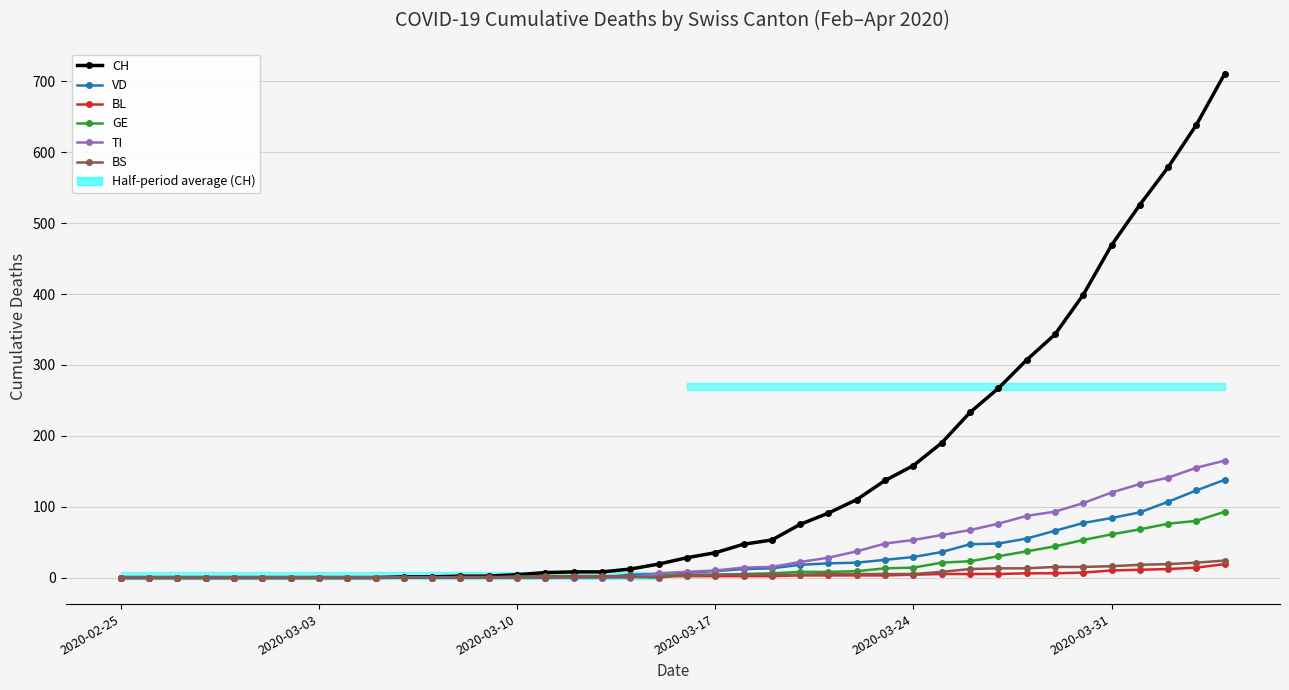

What is the sum of all CH values?

5461